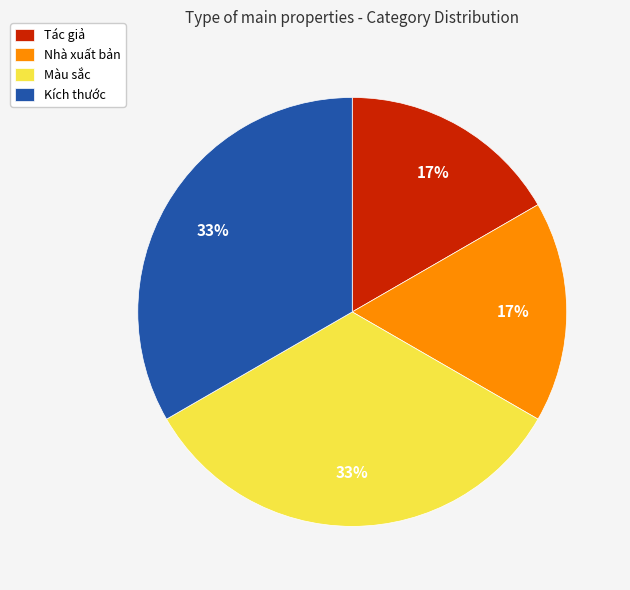

Does Kích thước represent more than half of the total?

No